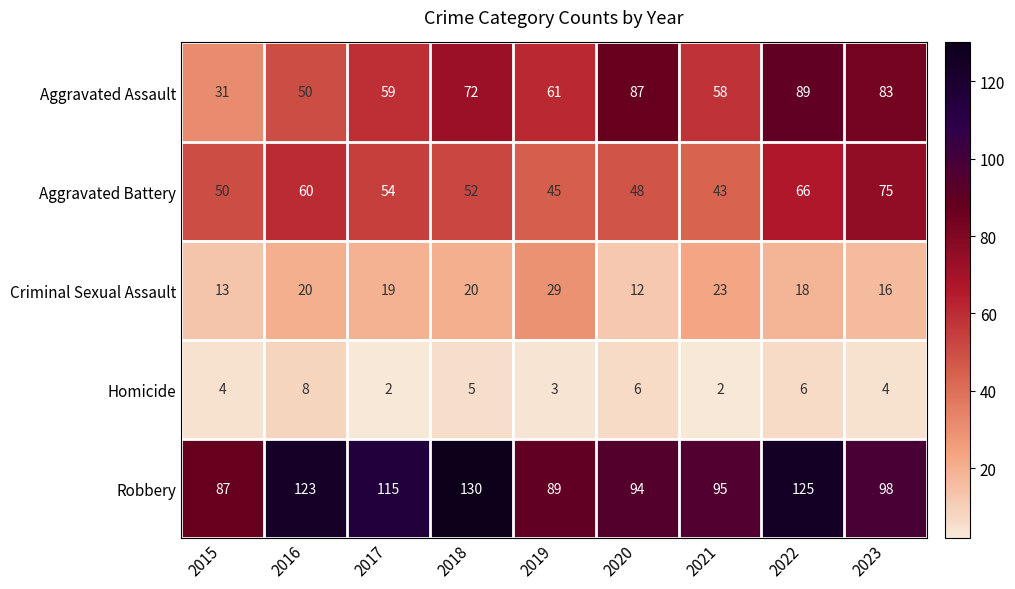

Is it true that Aggravated Battery equals 66 at 2022?

True